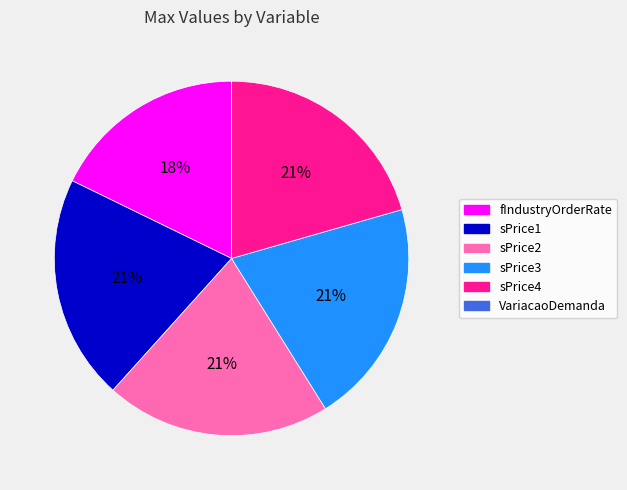

To the nearest percent, what portion does fIndustryOrderRate represent?

18%